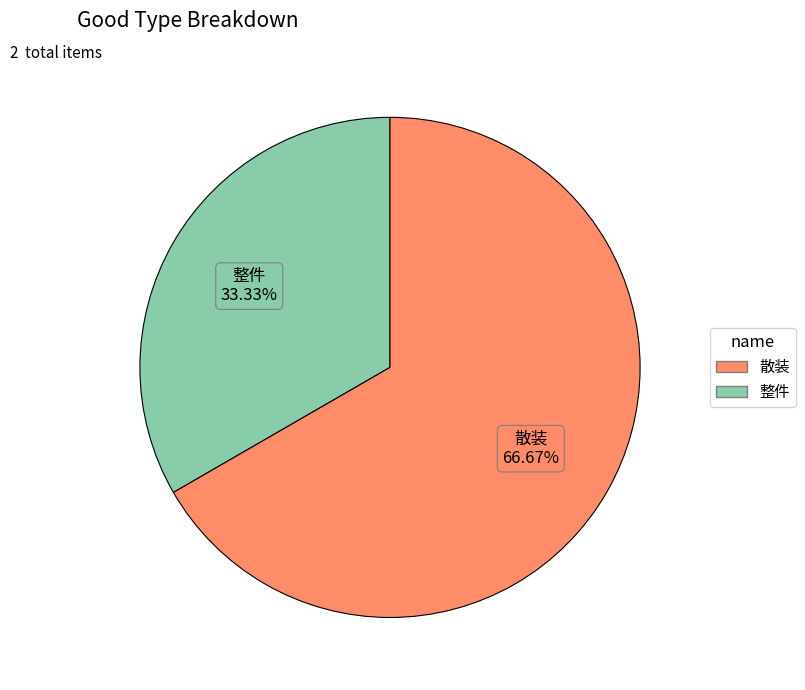

Is there any slice that represents more than half of the pie?

Yes